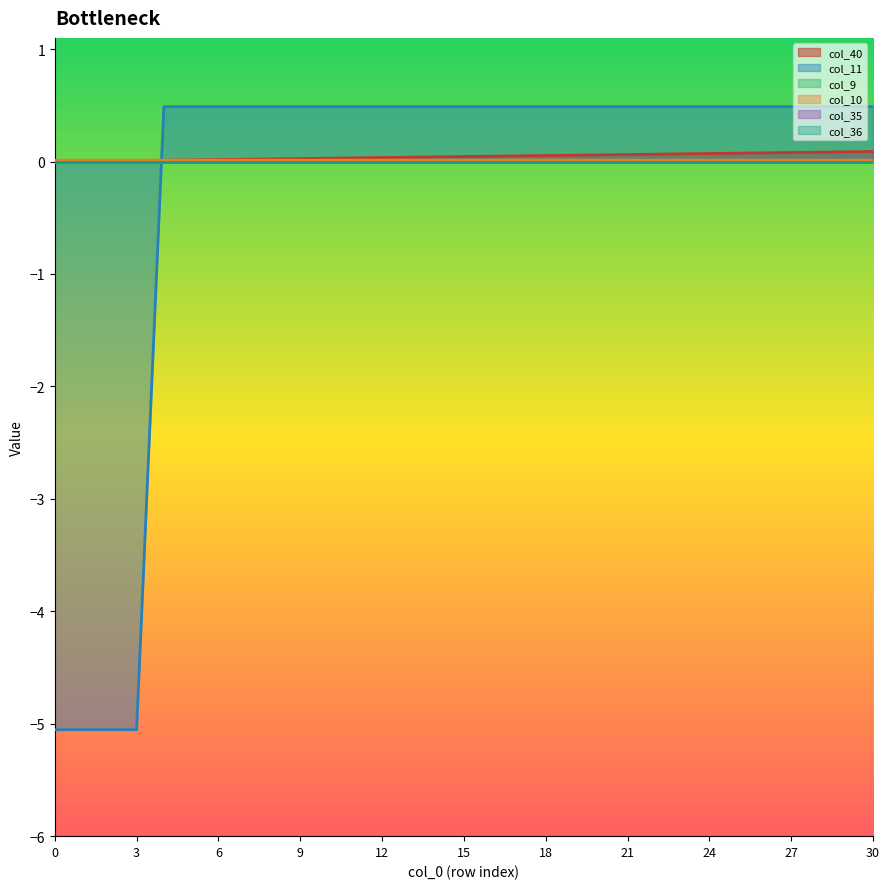

Which series has the largest range (max minus min)?

col_11